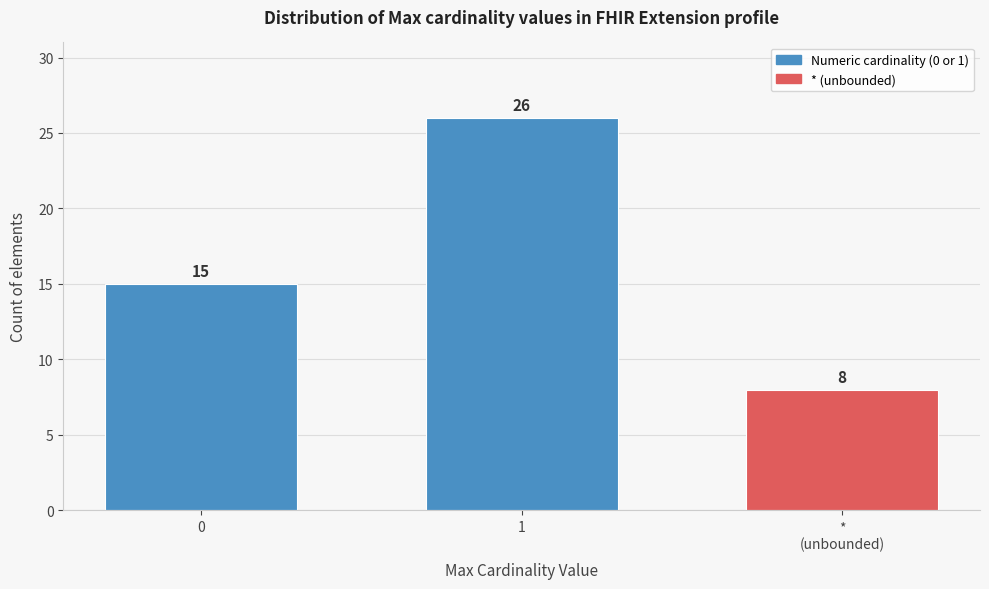

Reading right to left, what are all the values shown in this chart?

8	26	15